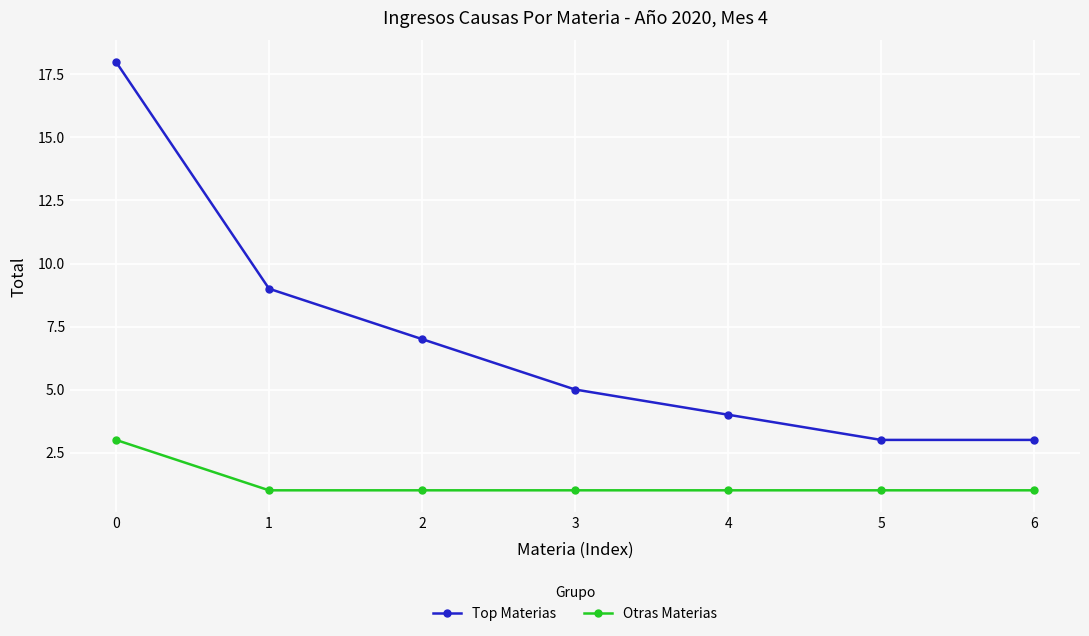

Does the chart have visible grid lines?

Yes